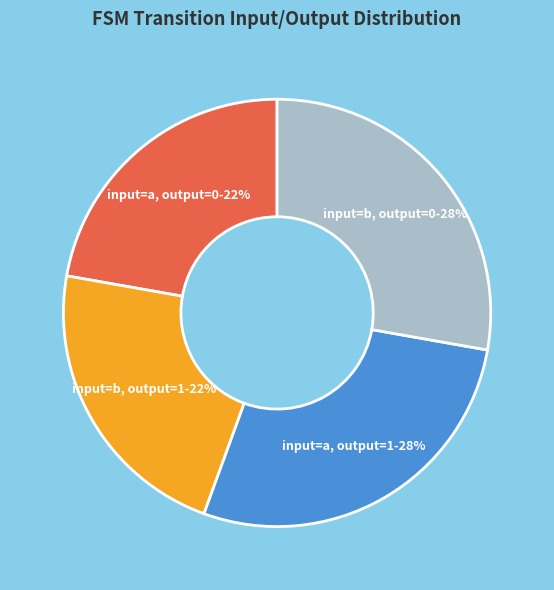

To the nearest percent, what is the difference between the largest and smallest slice percentages?

6%